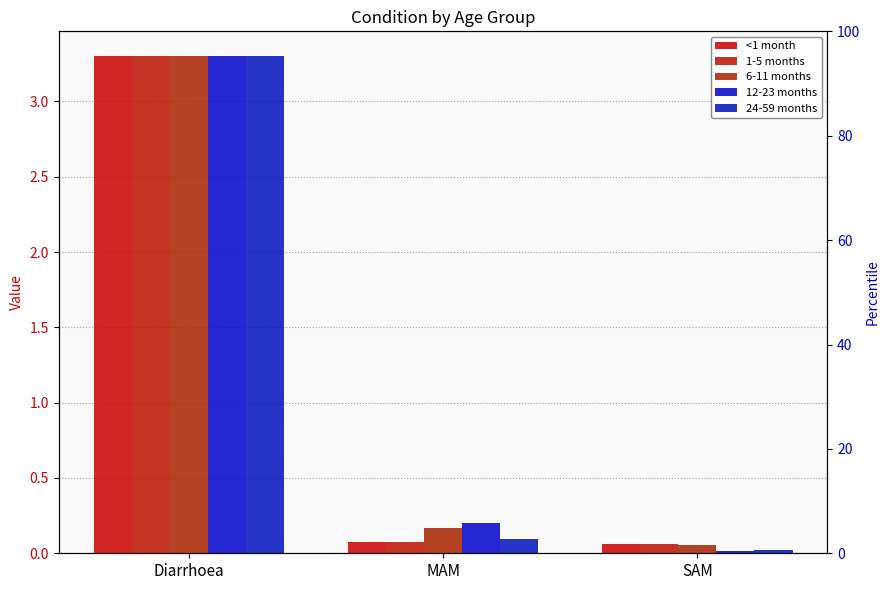

What is the total value across all series at MAM?

0.6